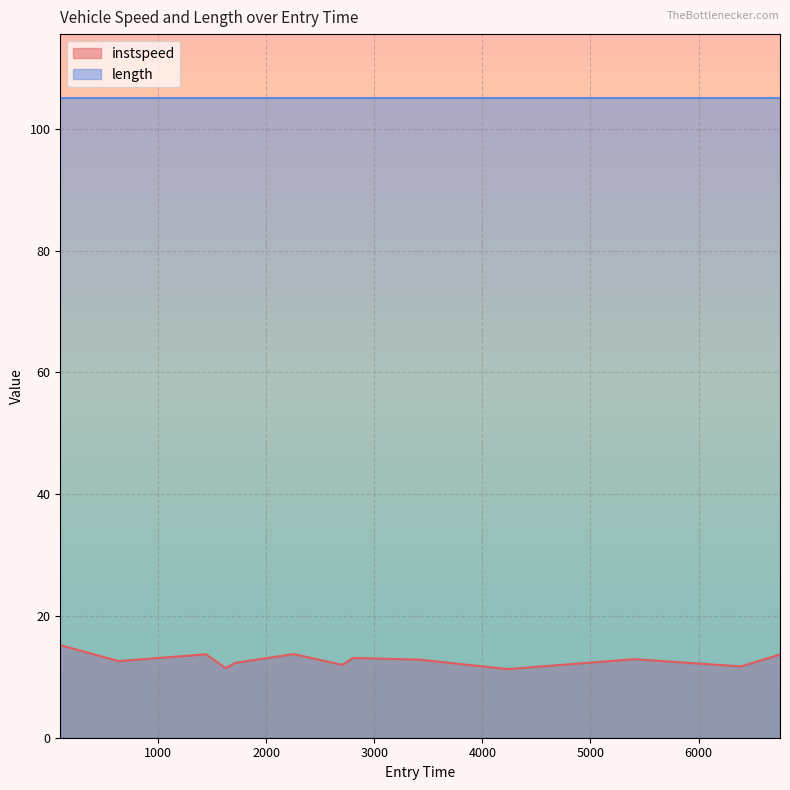

Where does the data first go above 12?

93.76704536330692